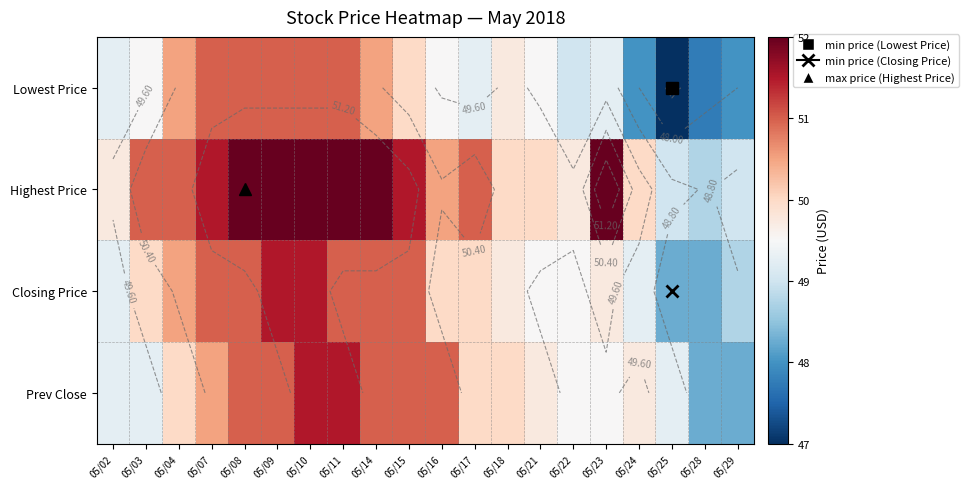

What is the sum of all Highest Price values?

1014.8